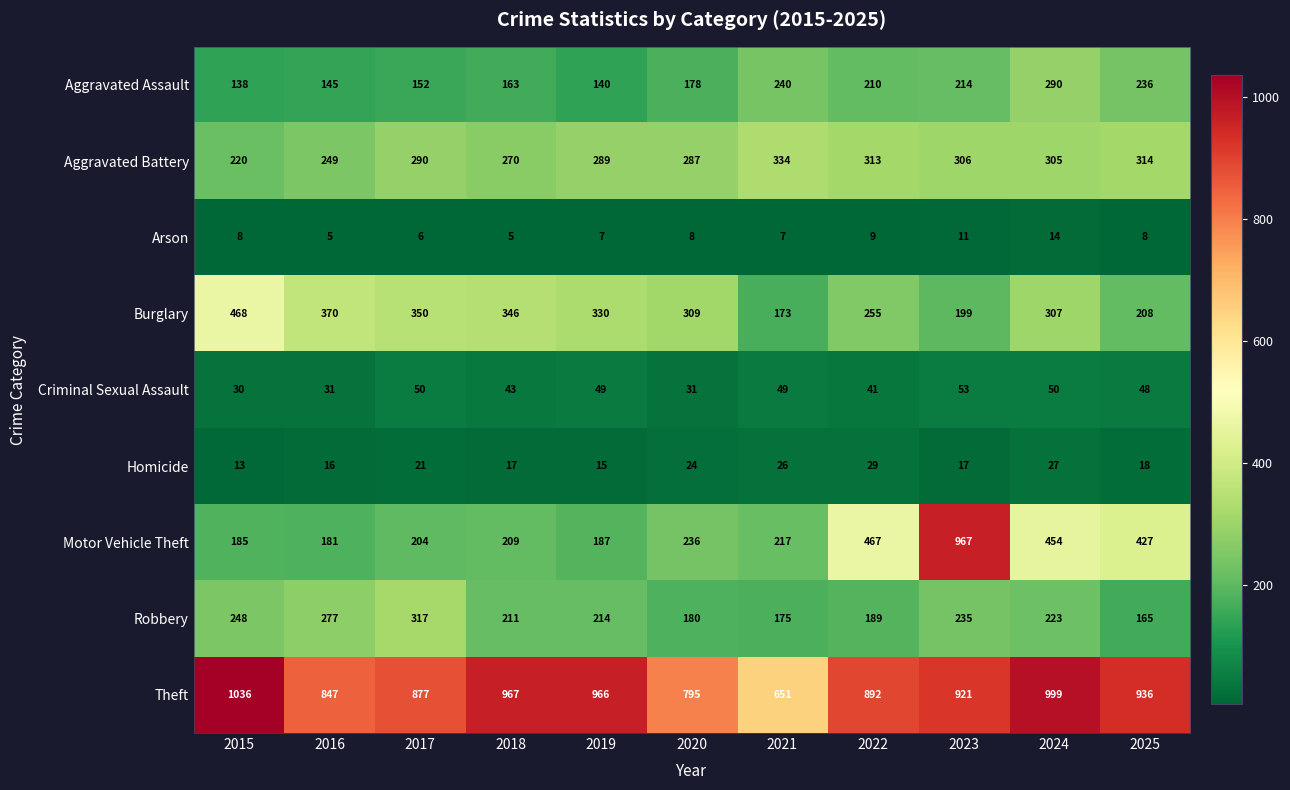

Which series has the largest total across all categories?

Theft